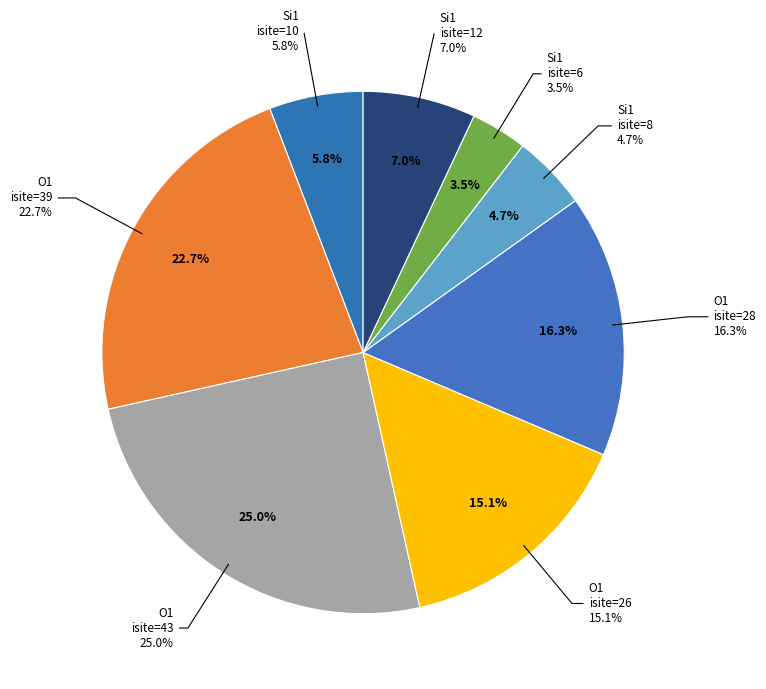

Is it true that row 0 (Si1, isite=10) is 6% of the pie?

True